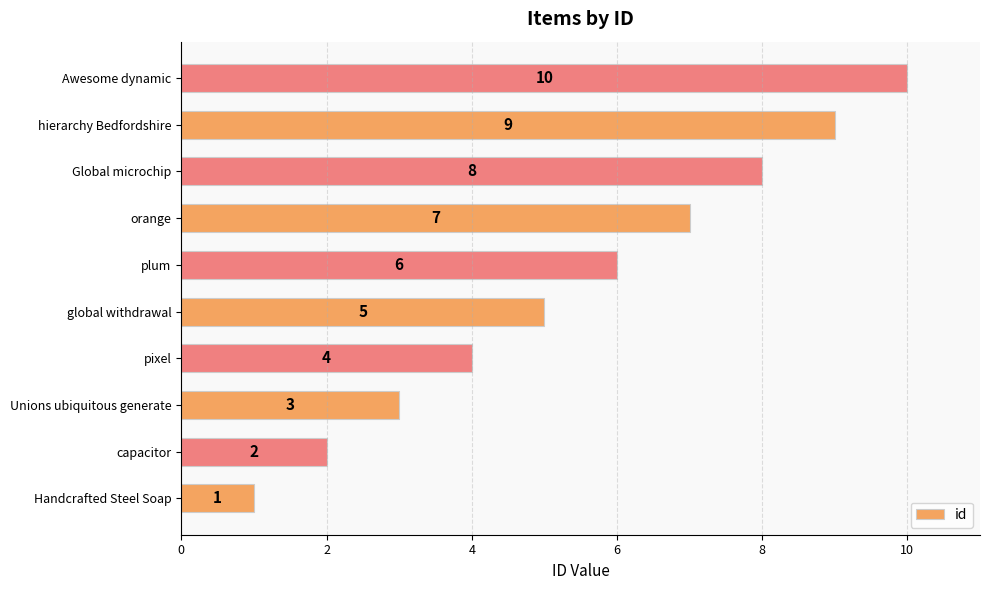

What is the greatest value displayed?

10